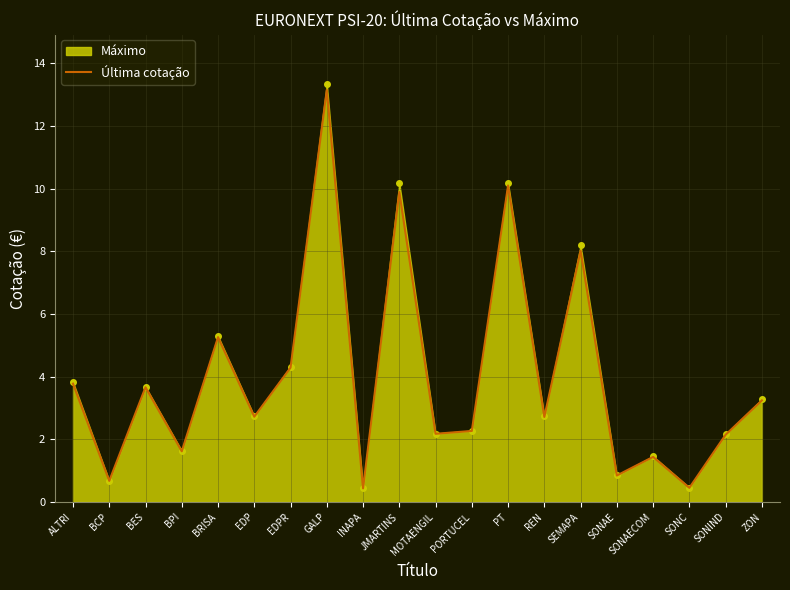

How many interior local valleys (lower than both neighbors) does the data have?

8